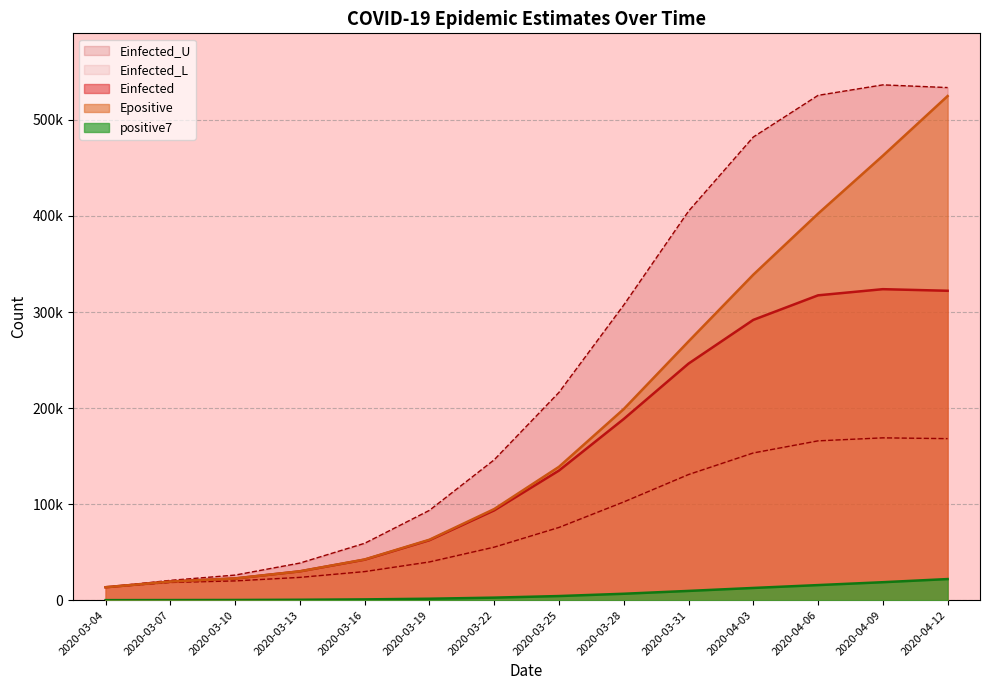

Reading left to right, extract all data points from this chart.

positive7: 38.0	109.0	200.6	423.7	814.1	1503.9	2636.9	4287.1	6674.4	9631.3	12715.3	15701.4	18699.3	21970.1
Einfected: 13463.2	19370.8	22612.3	30006.6	42166.8	62429.4	93506.4	134938.7	188620.2	246284.3	291799.2	317371.2	323774.9	322112.5
Epositive: 13463.2	19371.3	22614.1	30061.2	42379.0	62937.2	94863.9	138828.8	198953.3	269396.7	338858.4	402403.2	462696.0	524848.8
Einfected_U: 13463.2	20628.8	26115.4	38630.4	59213.4	93518.8	146144.4	216320.7	307266.3	404992.6	482172.8	525573.4	536480.5	533671.1
Einfected_L: 13463.2	18455.4	20063.3	23731.5	29762.9	39807.2	55204.2	75720.9	102287.2	130799.9	153273.5	165872.4	168999.1	168171.4